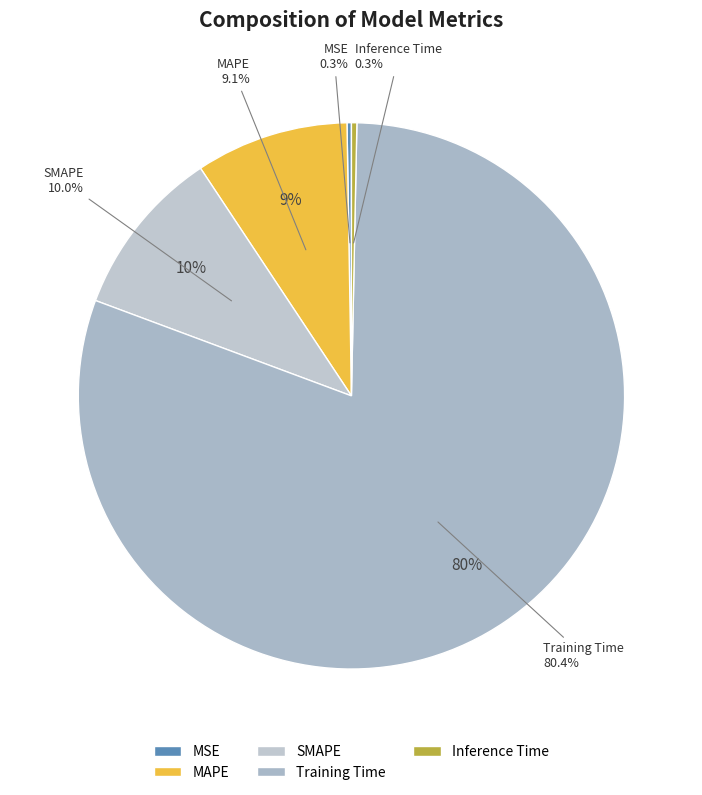

How many slices are in this pie chart?

5